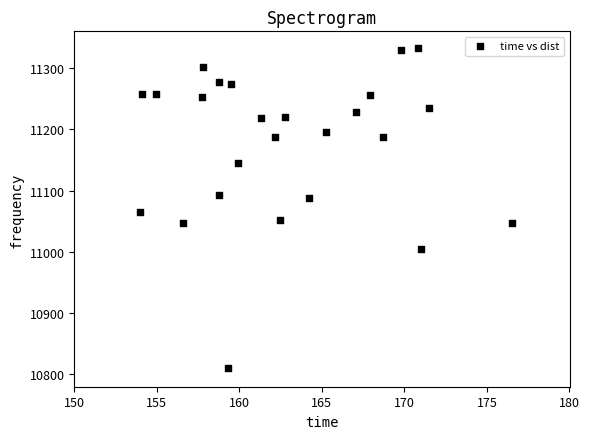

What is the range of Y values (max minus min)?

523